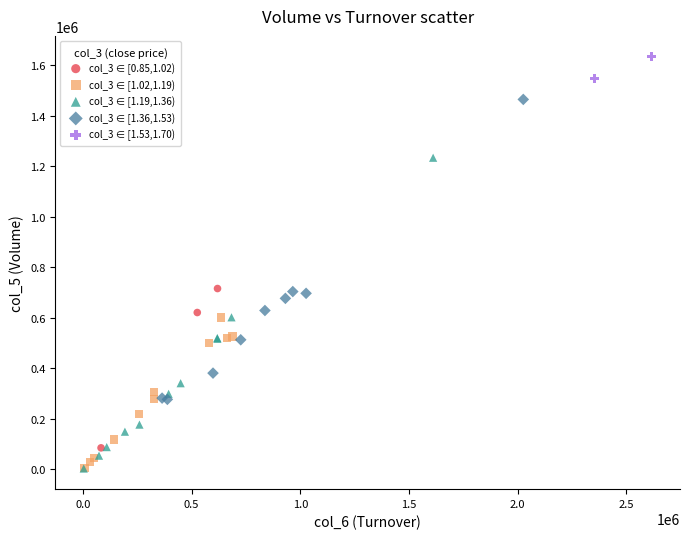

What are all the series names shown in the legend?

col_3 ∈ [0.85,1.02), col_3 ∈ [1.02,1.19), col_3 ∈ [1.19,1.36), col_3 ∈ [1.36,1.53), col_3 ∈ [1.53,1.70)